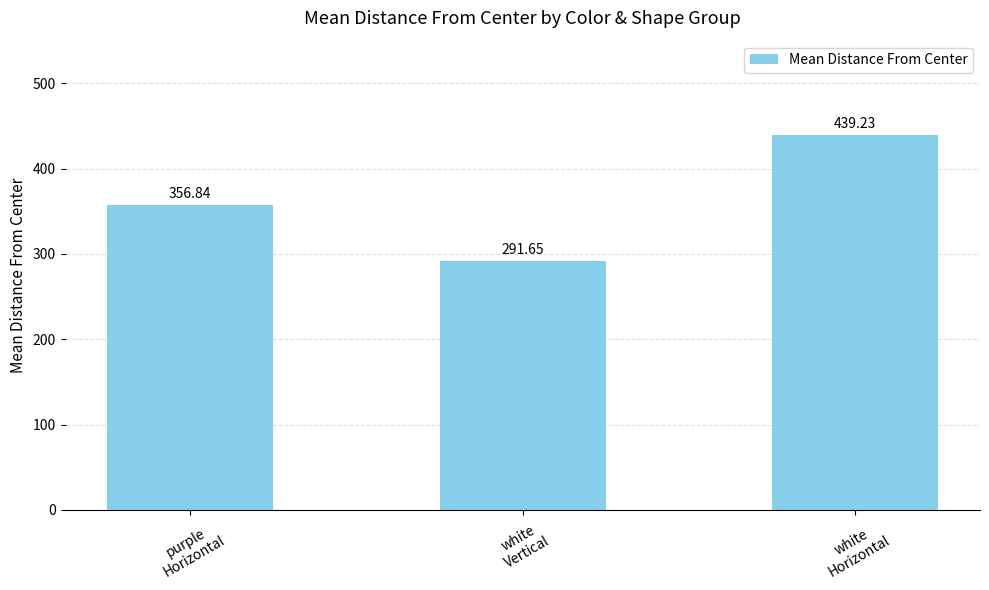

The value at white
Horizontal is 439.2. True or false?

True